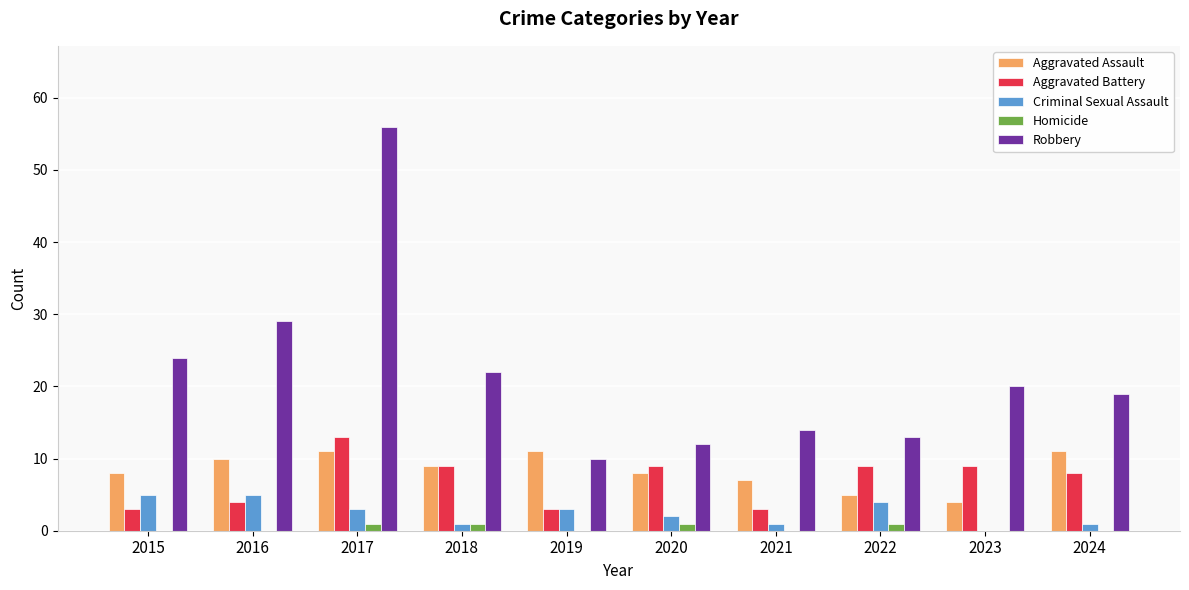

How many Aggravated Assault values are between 7 and 11?

8